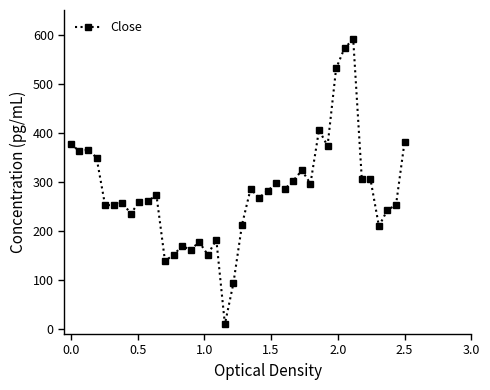

What is the value of the 32nd point from the left?

531.0